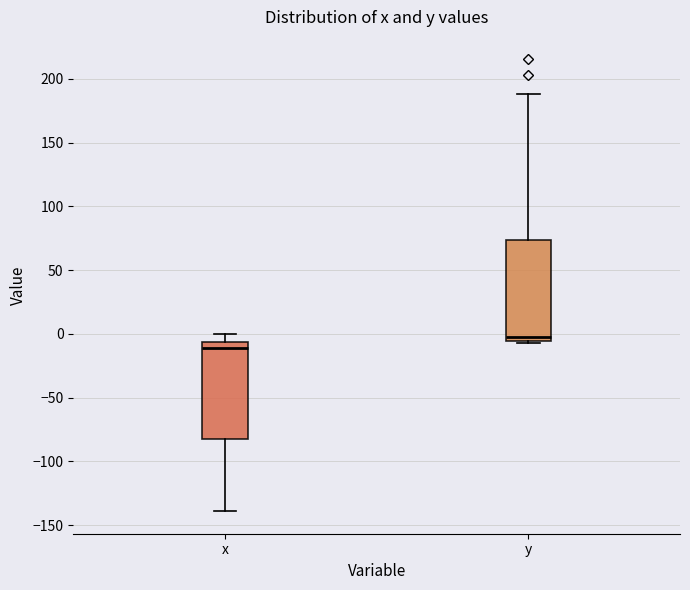

Reading left to right, transcribe this box plot: for each box, give where its median line is, the range the box spans, and where its two whiskers end, as read against the y-axis. The values are not printed on the chart, so give them approximately, as read against the axis.

x: median -10, box -85 to -5, whiskers -140 to 0
y: median 0, box -5 to 75, whiskers -5 to 190